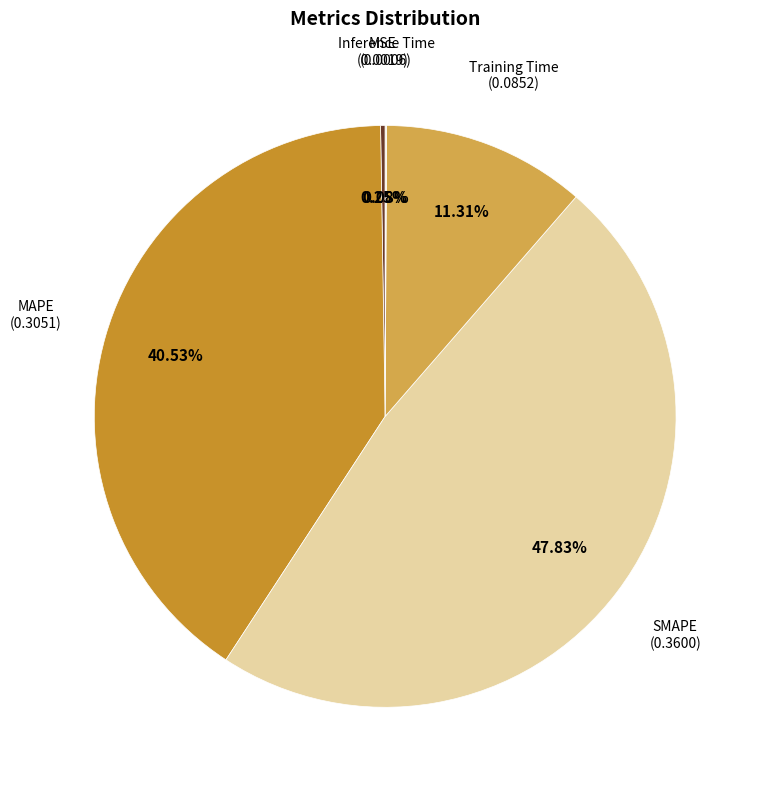

To the nearest percent, what is the average slice percentage?

20%